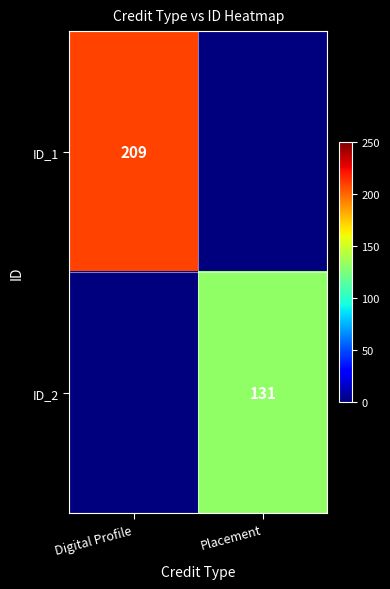

The value of ID_2 at Placement is 131. True or false?

True